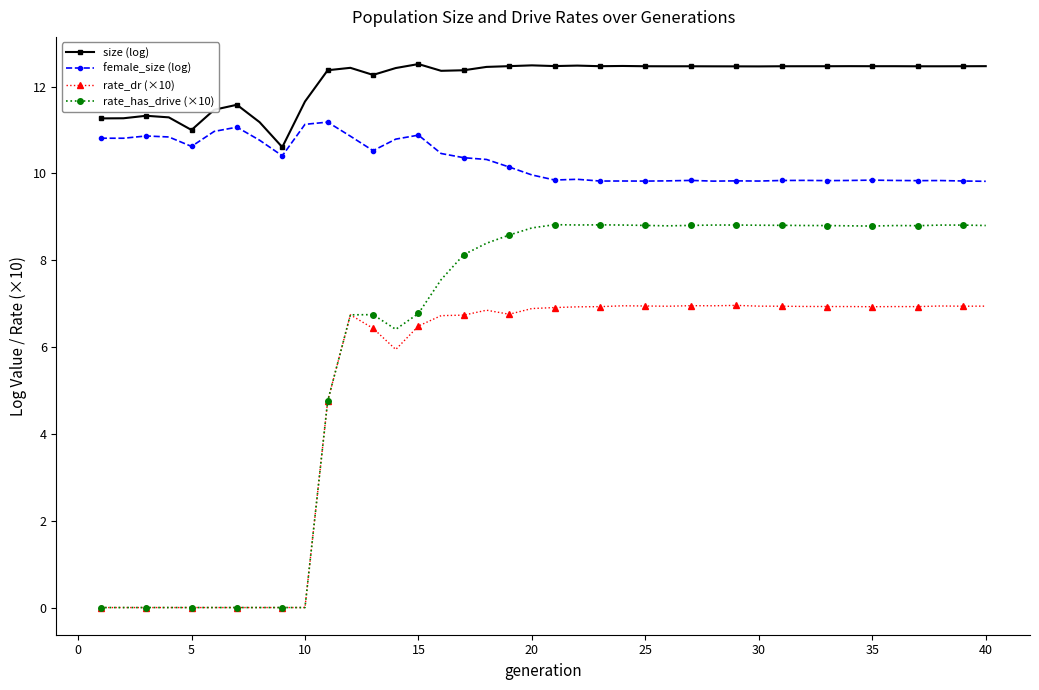

List the series in order of their peak value, lowest first.

rate_dr (×10), rate_has_drive (×10), female_size (log), size (log)